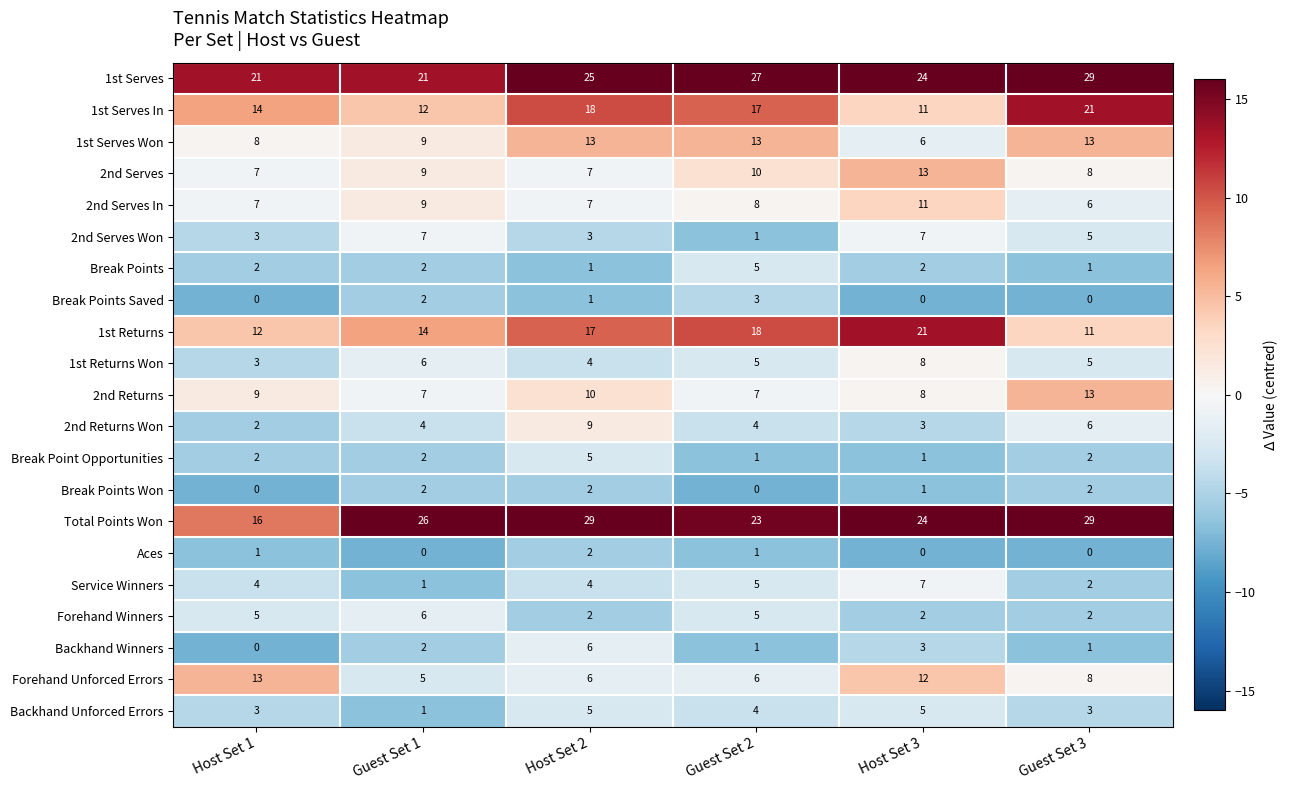

The Break Point Opportunities series shows 1 at Host Set 1. True or false?

False